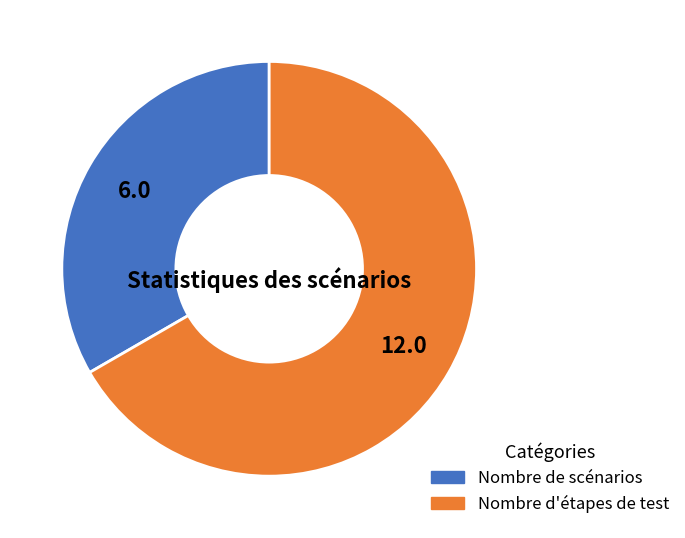

Is the sum of Nombre de scénarios and Nombre d'étapes de test greater than half?

Yes